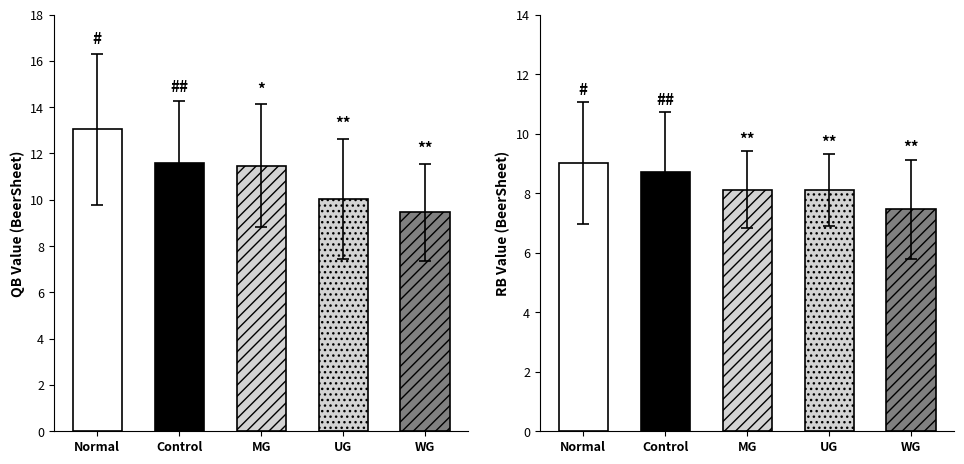

Are the bars grouped side by side (vs. stacked)?

Yes